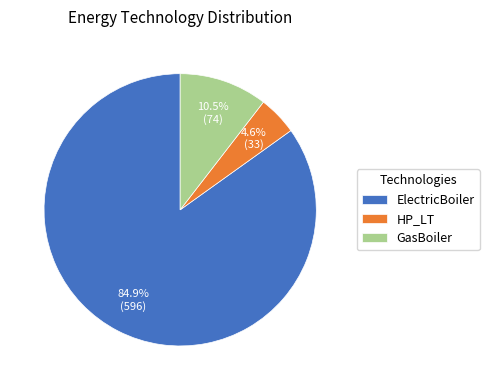

To the nearest percent, what is the difference between the ElectricBoiler and HP_LT slice percentages?

80%